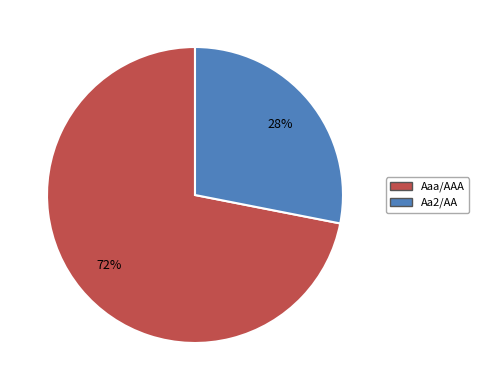

Is there any slice that represents more than half of the pie?

Yes